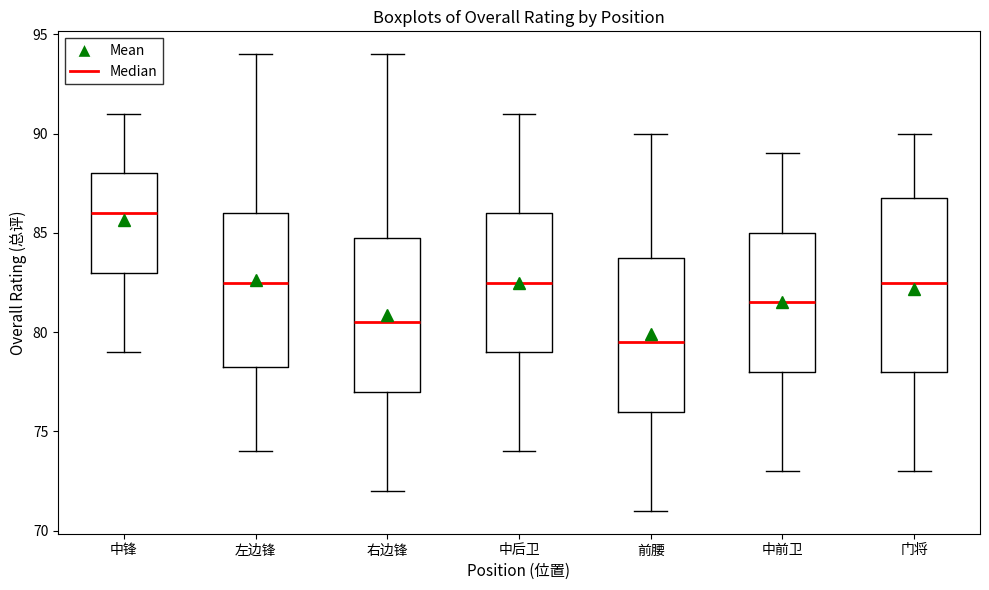

Which box is the tallest, from its lower edge to its upper edge?

门将